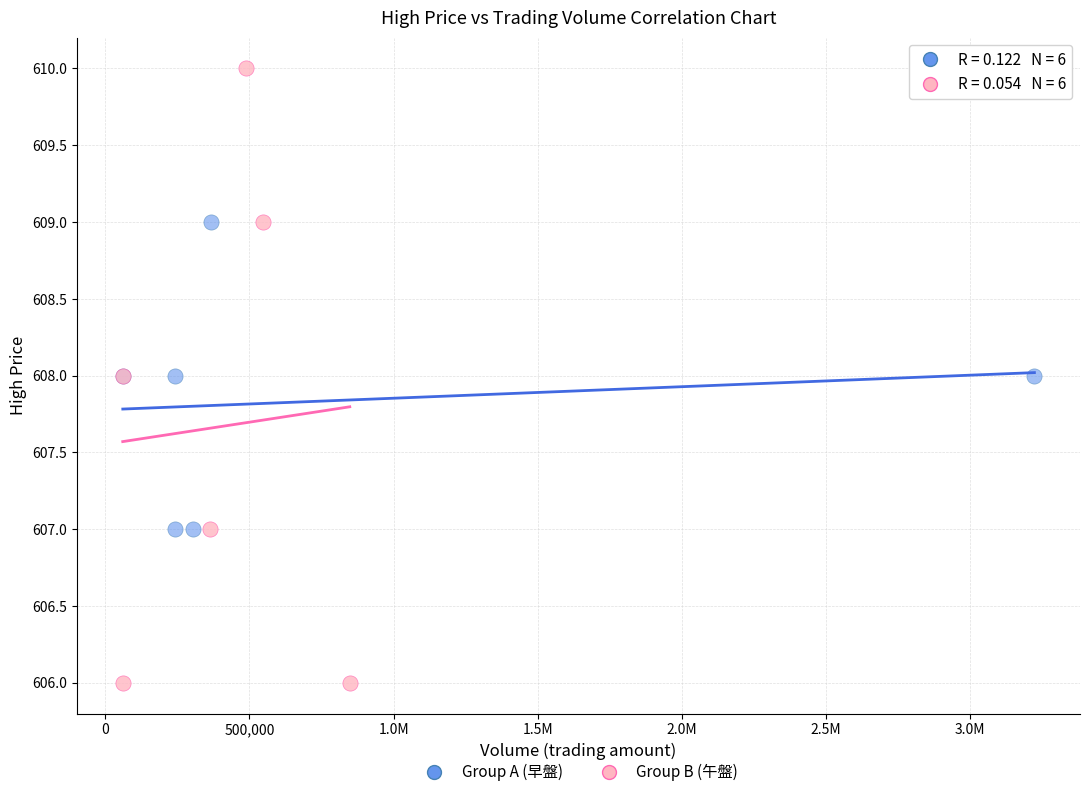

Which series has the largest Y range (max minus min)?

Group B (午盤)